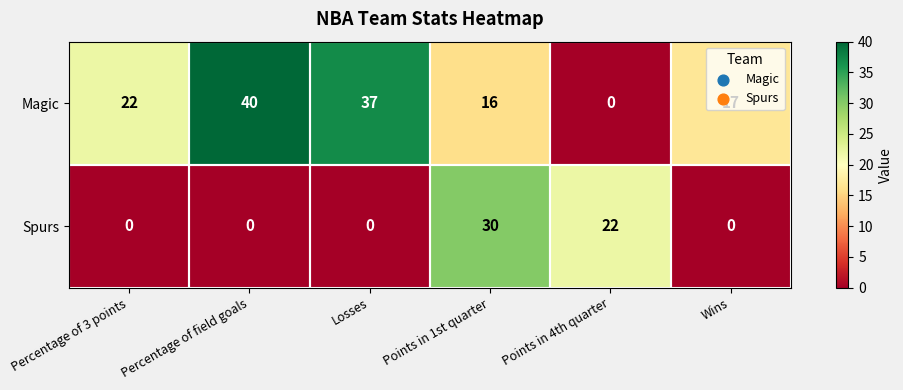

True or false: Magic has a value of 15 at Percentage of field goals.

False